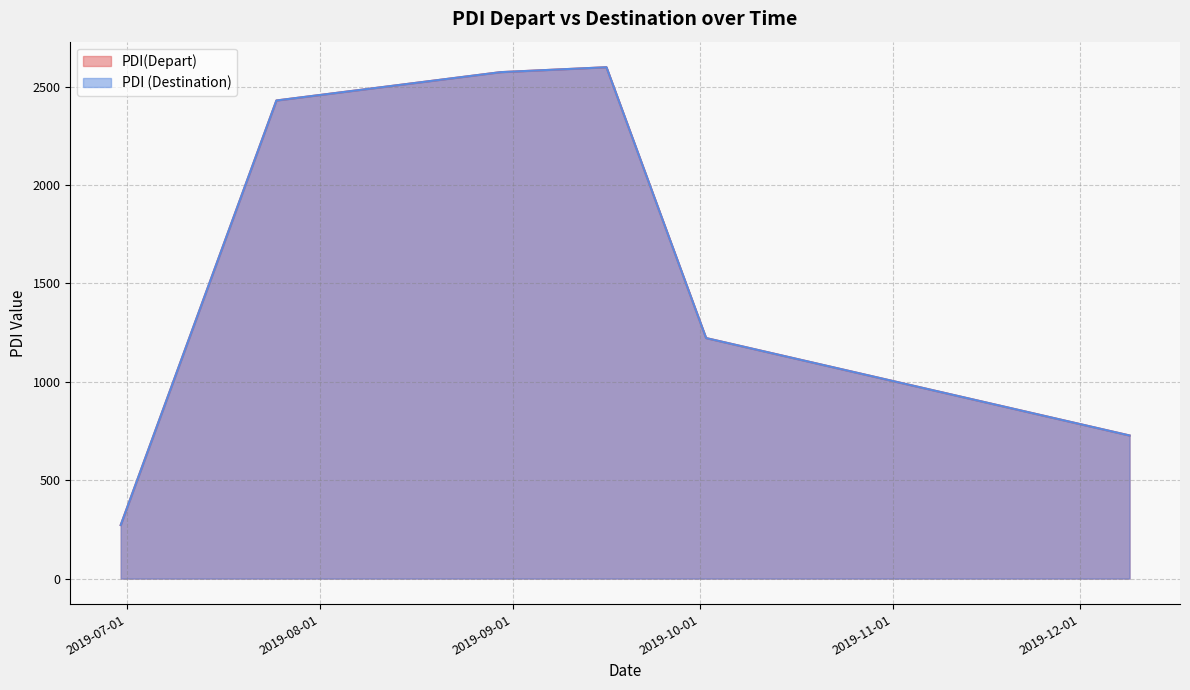

Does the chart display data point markers on the line(s)?

No